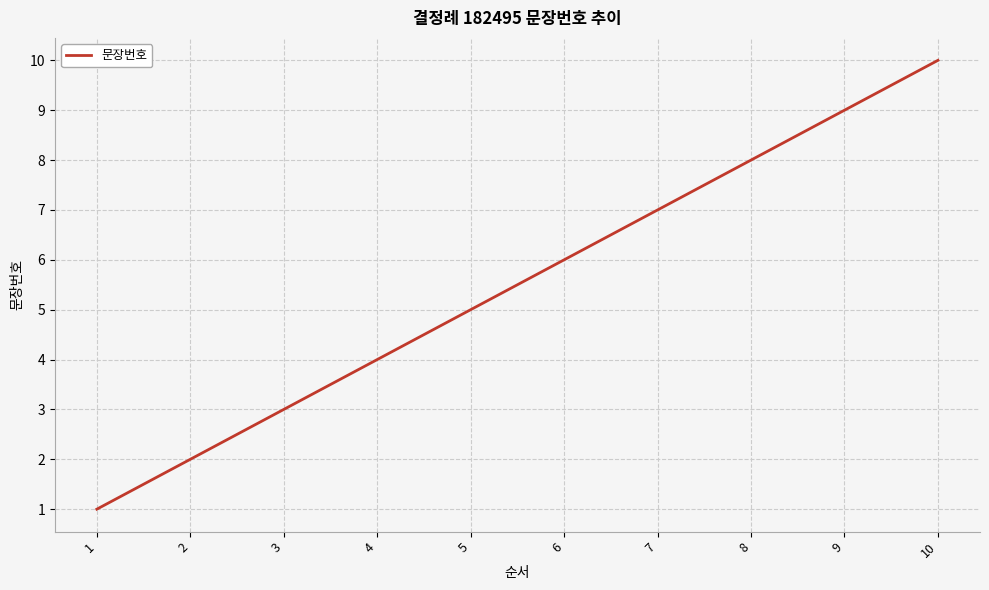

Approximately how many times larger is the value at 9 compared to 7?

1.3